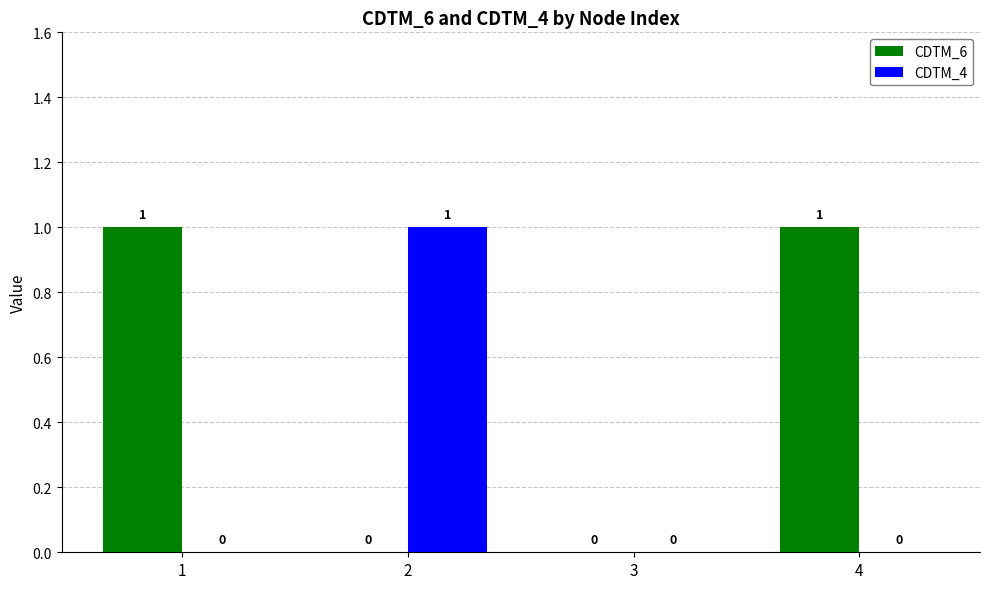

Which series changed the most between 1 and 3?

CDTM_6